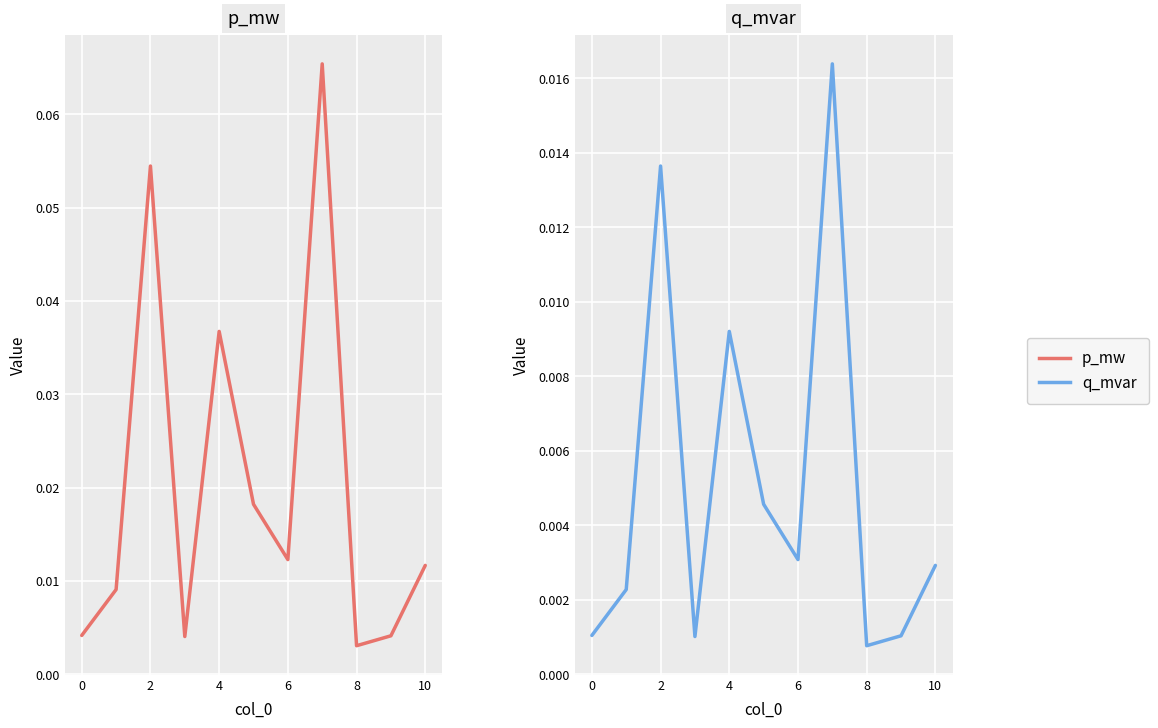

What is the sum of all p_mw values?

0.2